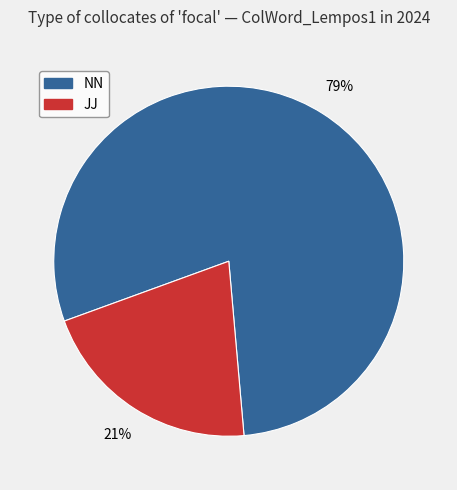

Is there a majority slice in this chart?

Yes